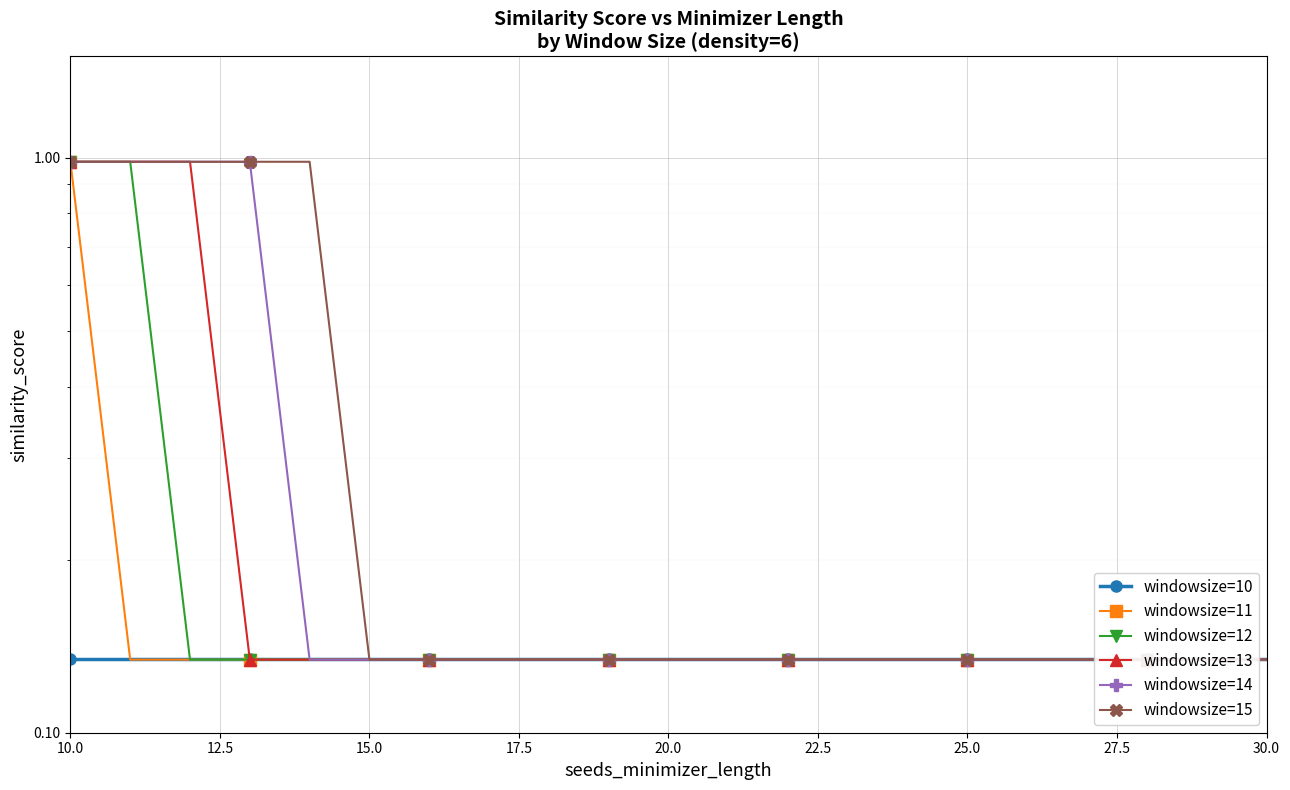

Reading right to left, transcribe all the data shown in this chart.

windowsize=10: 0.1	0.1	0.1	0.1	0.1	0.1	0.1	0.1	0.1	0.1	0.1	0.1	0.1	0.1	0.1	0.1	0.1	0.1	0.1	0.1	0.1
windowsize=11: 0.1	0.1	0.1	0.1	0.1	0.1	0.1	0.1	0.1	0.1	0.1	0.1	0.1	0.1	0.1	0.1	0.1	0.1	0.1	0.1	1.0
windowsize=12: 0.1	0.1	0.1	0.1	0.1	0.1	0.1	0.1	0.1	0.1	0.1	0.1	0.1	0.1	0.1	0.1	0.1	0.1	0.1	1.0	1.0
windowsize=13: 0.1	0.1	0.1	0.1	0.1	0.1	0.1	0.1	0.1	0.1	0.1	0.1	0.1	0.1	0.1	0.1	0.1	0.1	1.0	1.0	1.0
windowsize=14: 0.1	0.1	0.1	0.1	0.1	0.1	0.1	0.1	0.1	0.1	0.1	0.1	0.1	0.1	0.1	0.1	0.1	1.0	1.0	1.0	1.0
windowsize=15: 0.1	0.1	0.1	0.1	0.1	0.1	0.1	0.1	0.1	0.1	0.1	0.1	0.1	0.1	0.1	0.1	1.0	1.0	1.0	1.0	1.0